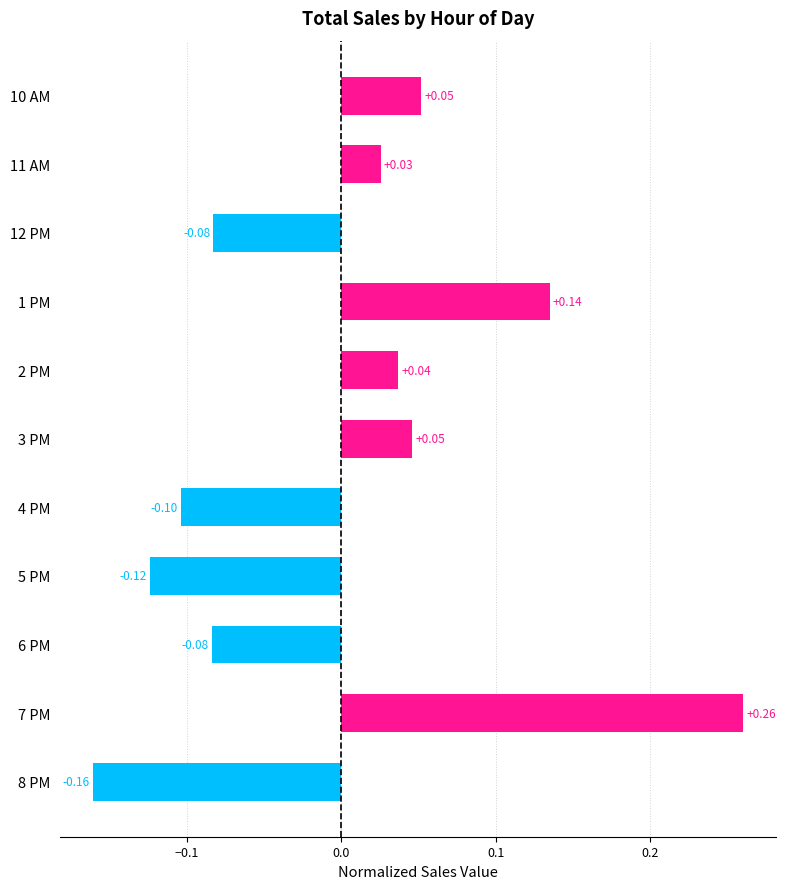

What is the change in value from 5 PM to 7 PM?

+0.4